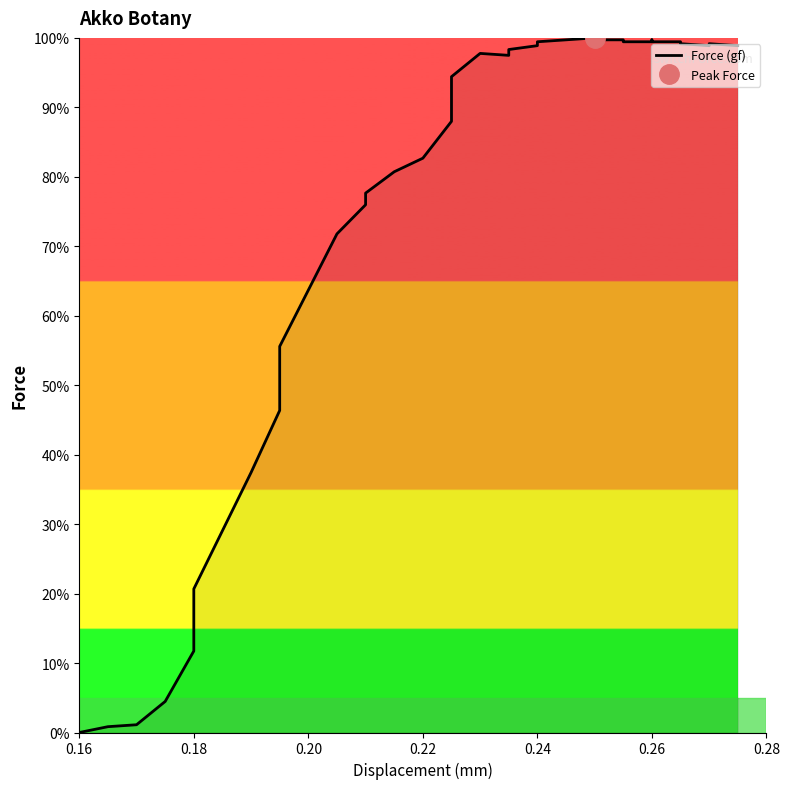

What is the greatest value displayed?

100.0